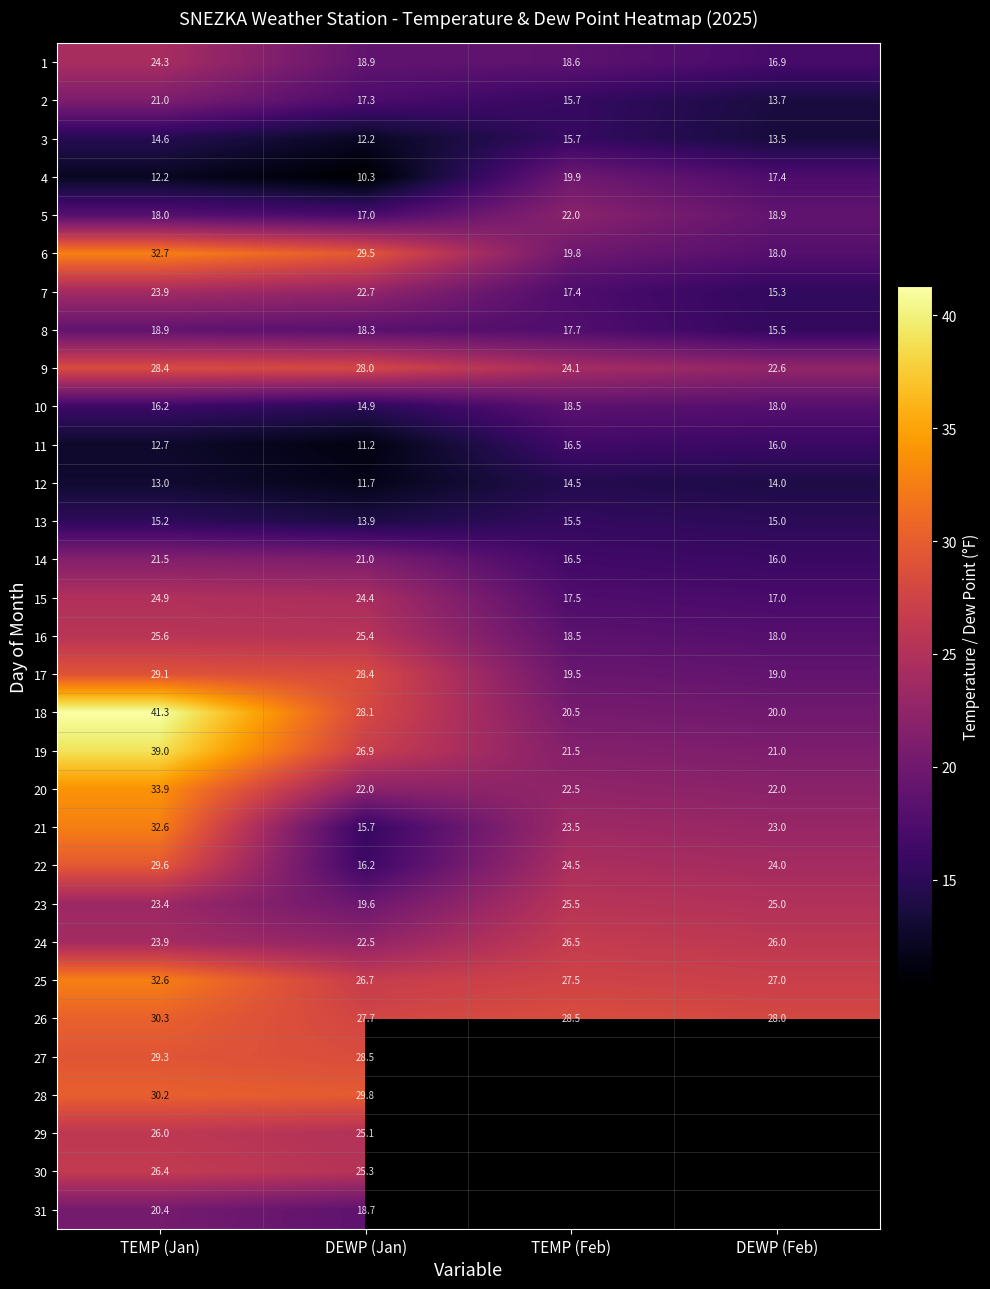

Which category has the highest value in the 22 series?

TEMP (Jan)